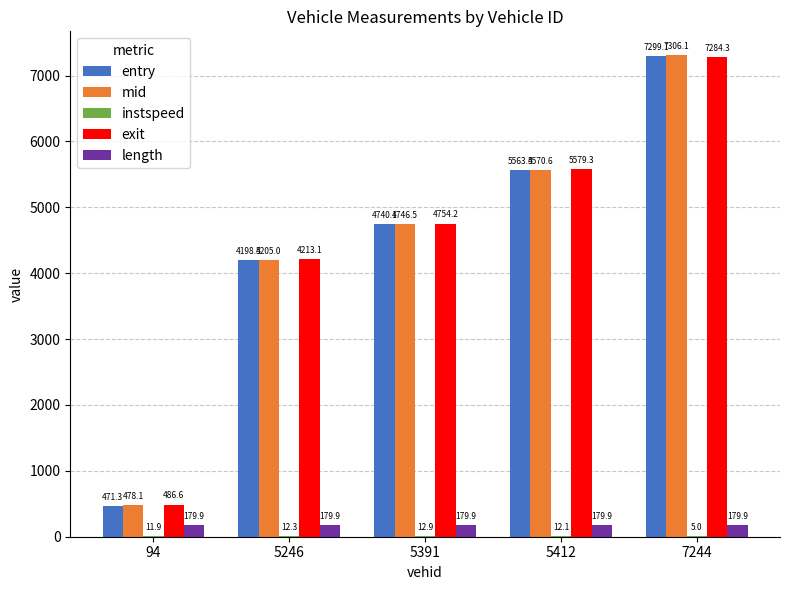

At which category does the chart reach its peak across all series?

7244